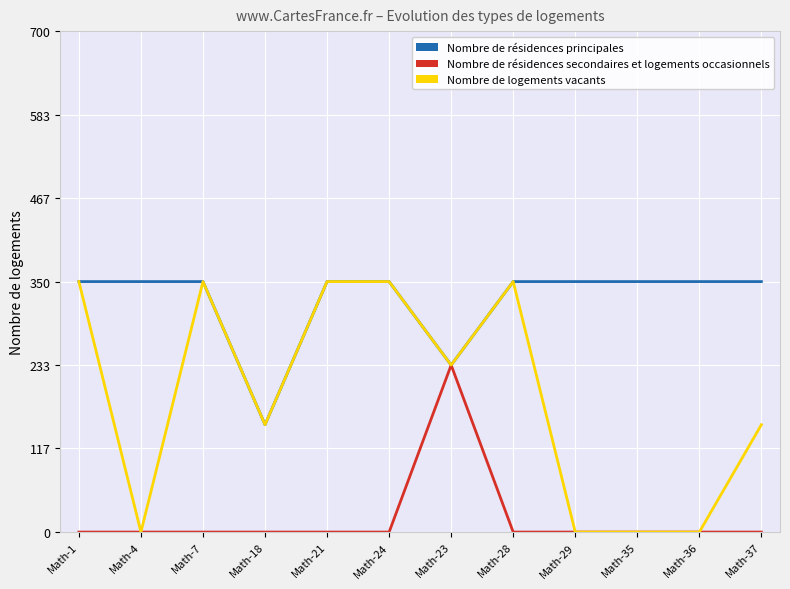

Is the value of Nombre de logements vacants at Math-18 greater than the value of Nombre de résidences principales at Math-29?

No